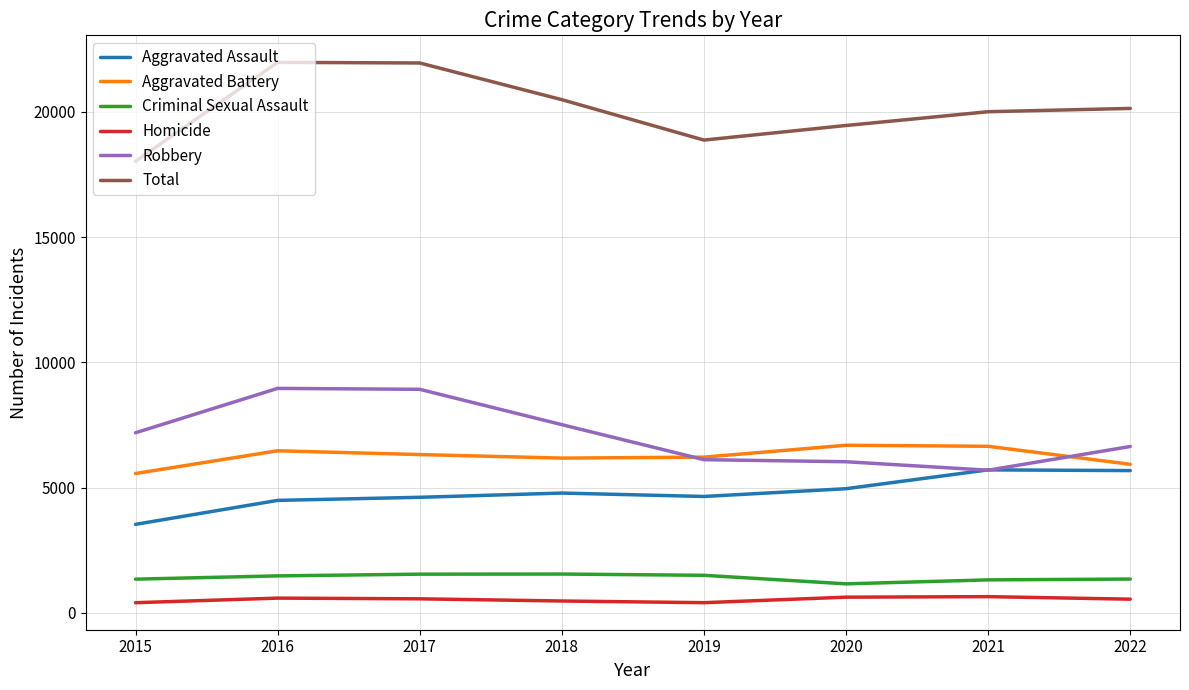

Read the Aggravated Battery value at 2016, to the nearest 50.

6450